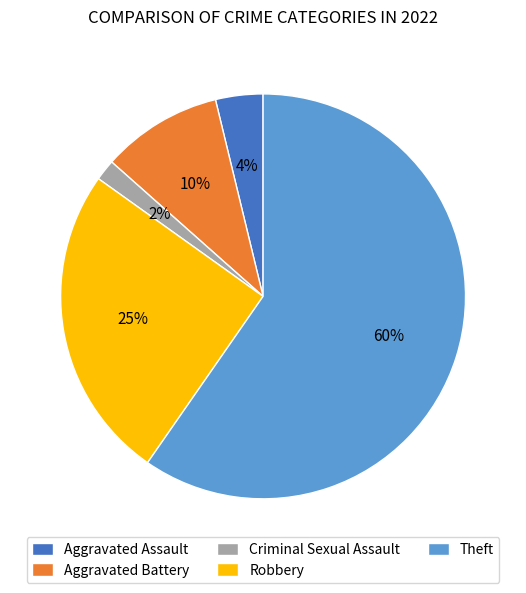

Which slice is the largest?

Theft